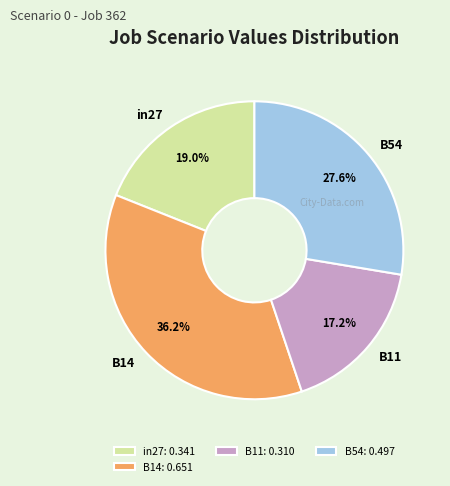

To the nearest percent, what is the combined percentage of B54 and in27?

47%